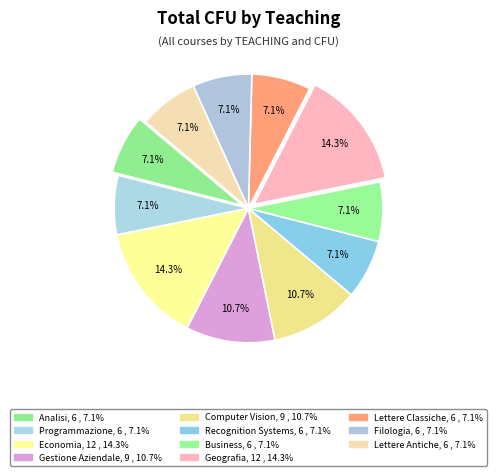

To the nearest percent, what is the difference between the largest and smallest slice percentages?

7%